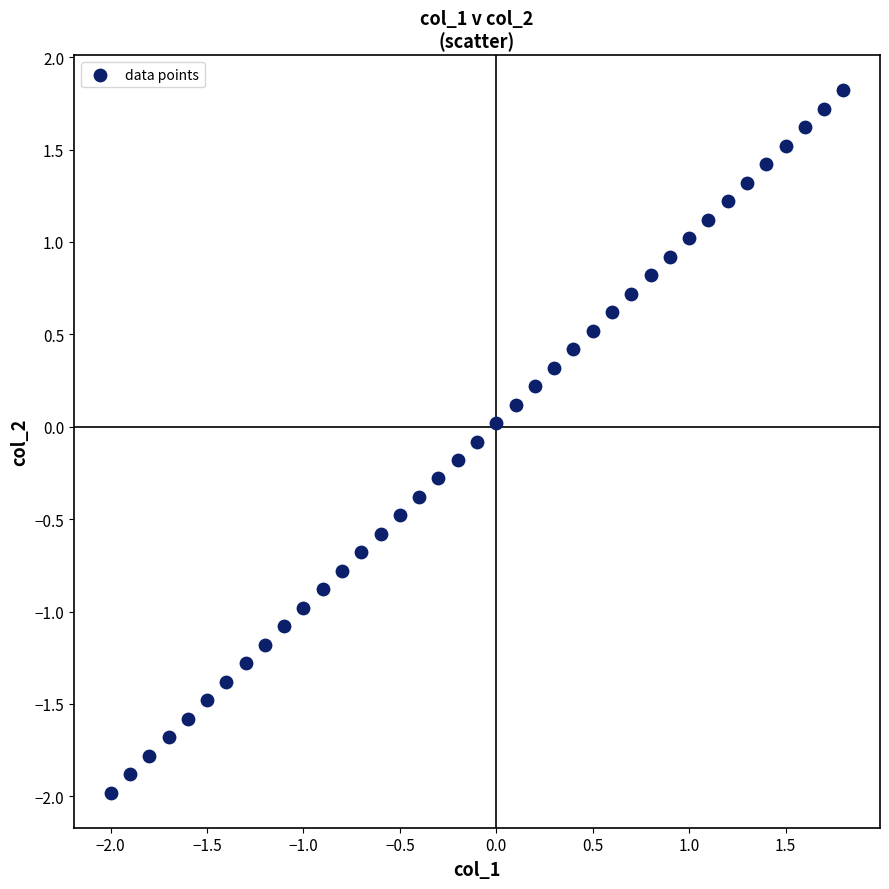

What is the range of Y values (max minus min)?

3.8